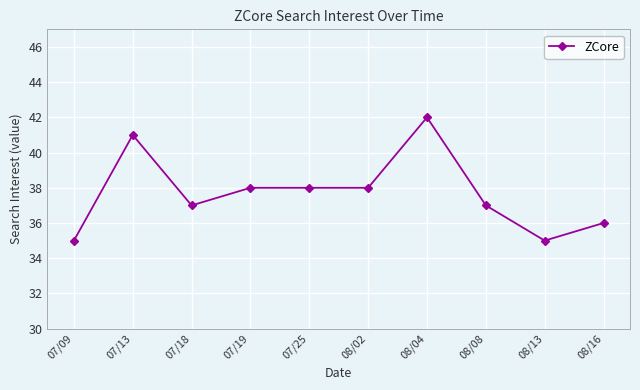

What is the average value?

38